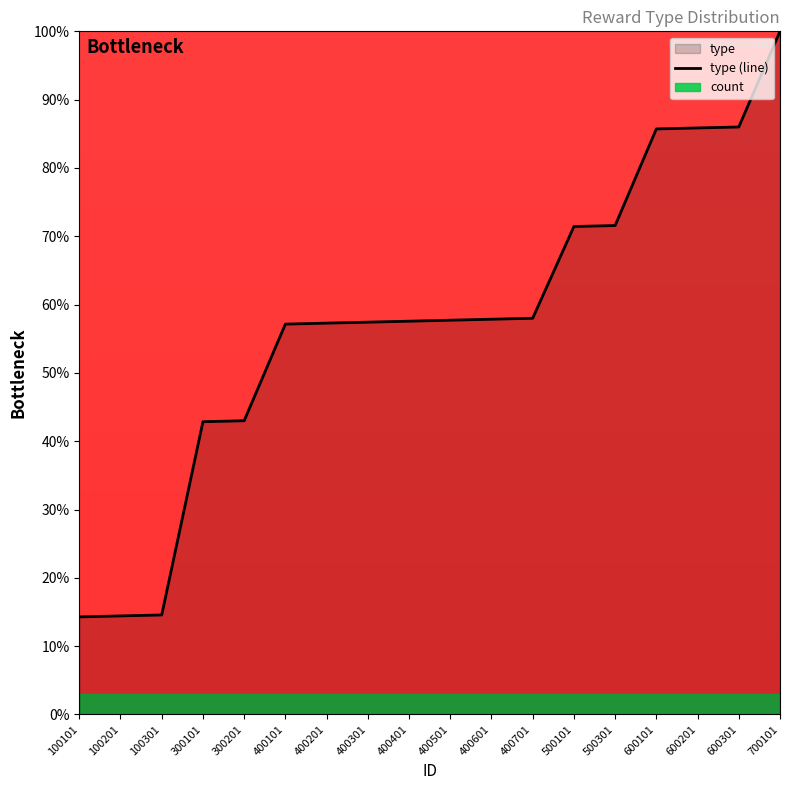

The value at 400501 is 98.7. True or false?

False